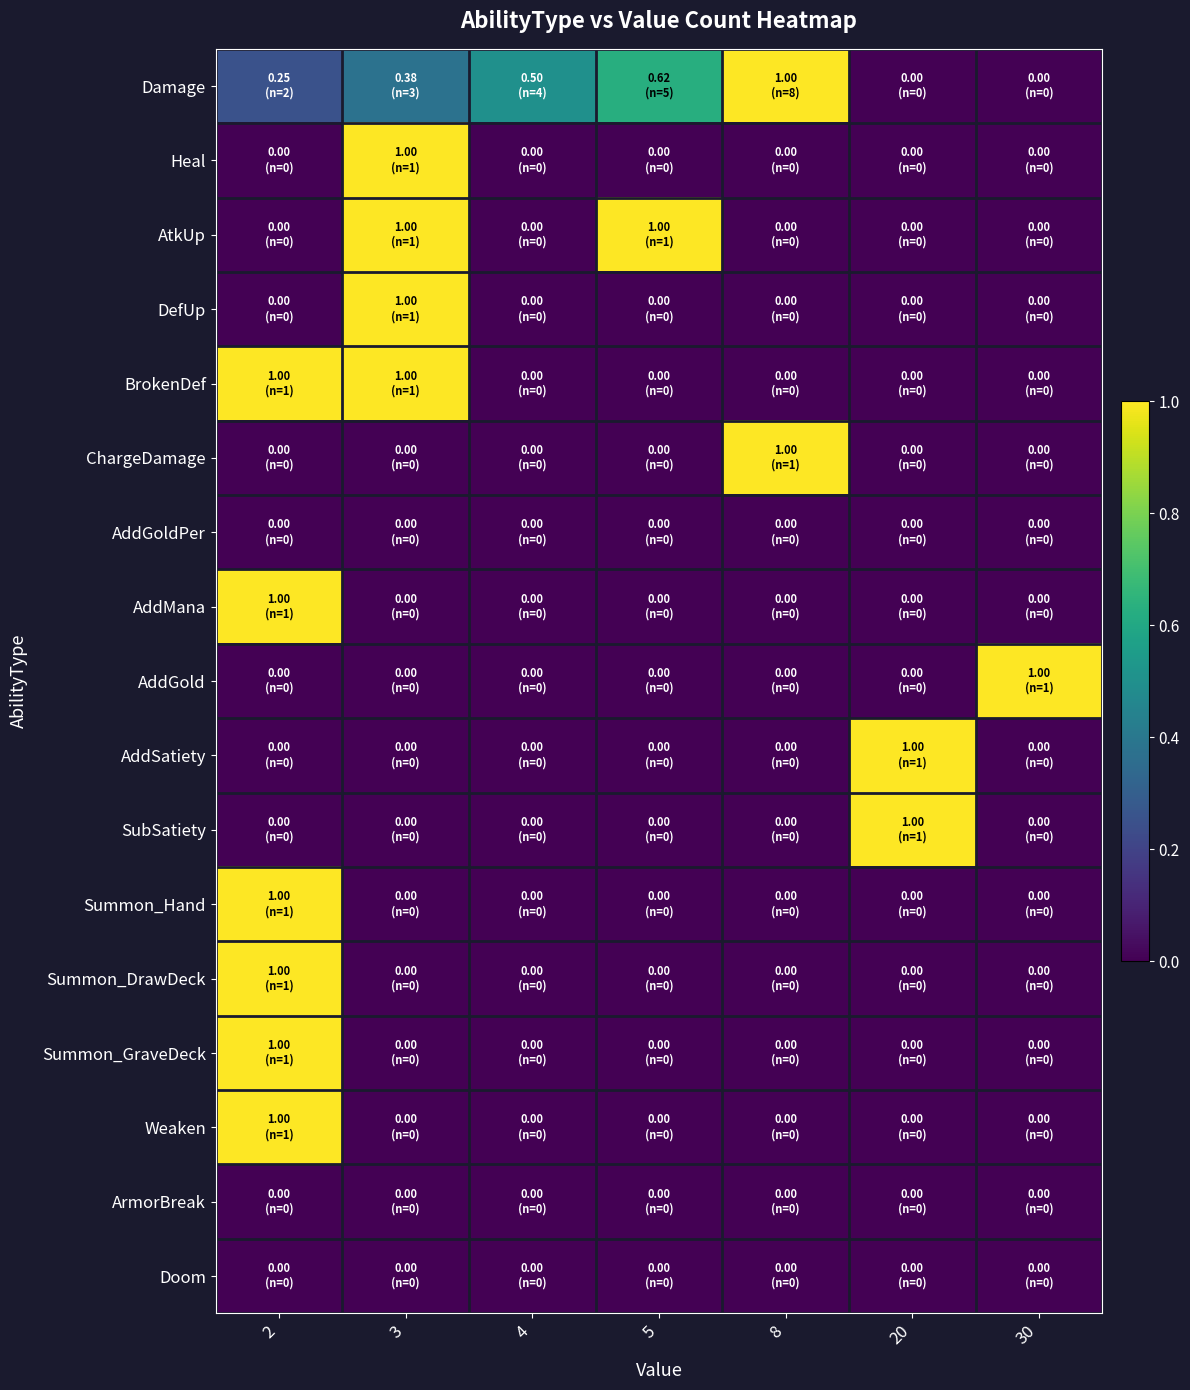

How many series are shown in this chart?

17